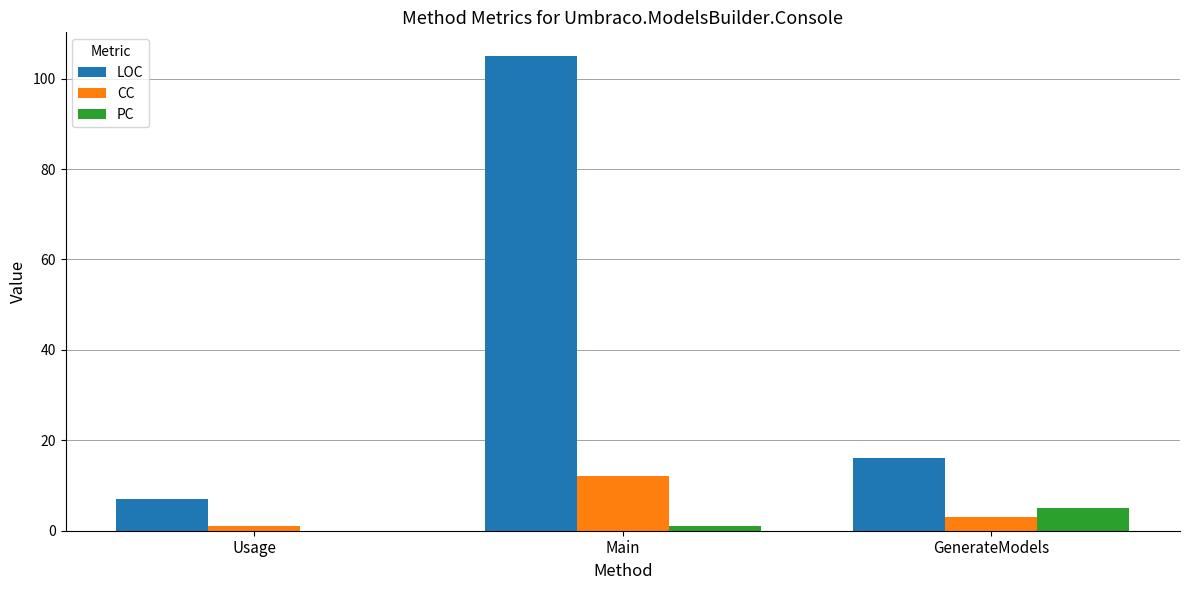

Which series changed the most between Usage and GenerateModels?

LOC